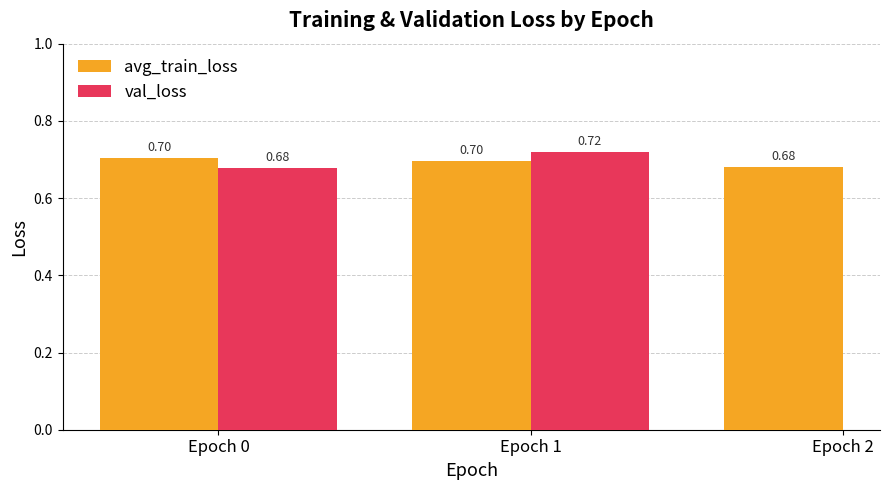

List the series in order of their peak value, lowest first.

avg_train_loss, val_loss